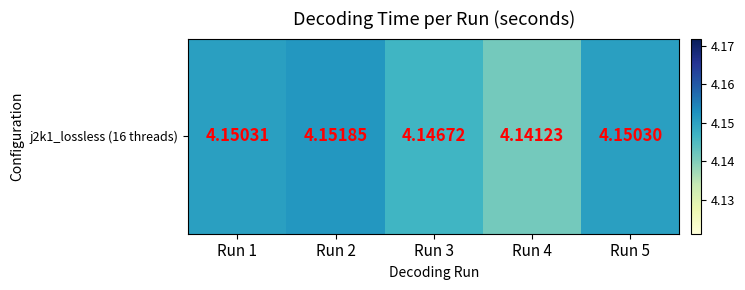

Count the values in the range 4 to 5.

5